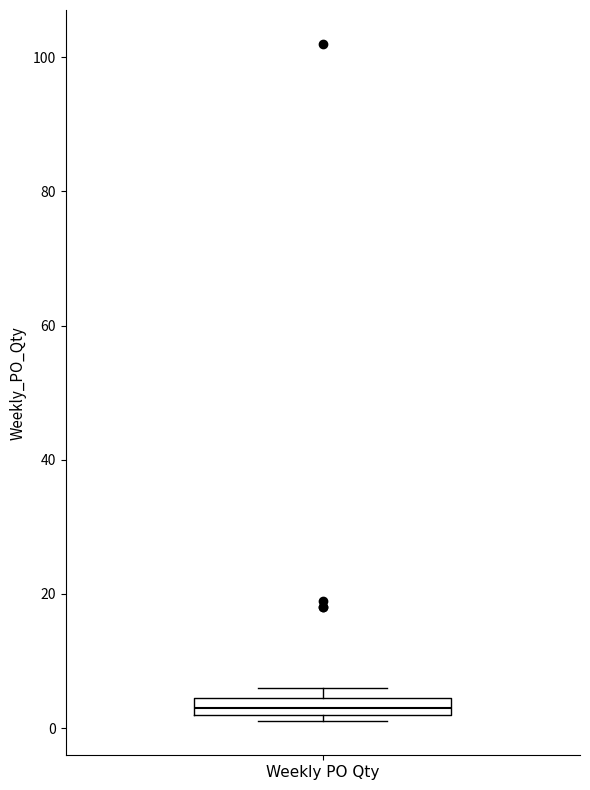

Where is the upper edge of the box for Weekly PO Qty on the y-axis? The values are not printed on the chart, so give them approximately, as read against the axis.

4